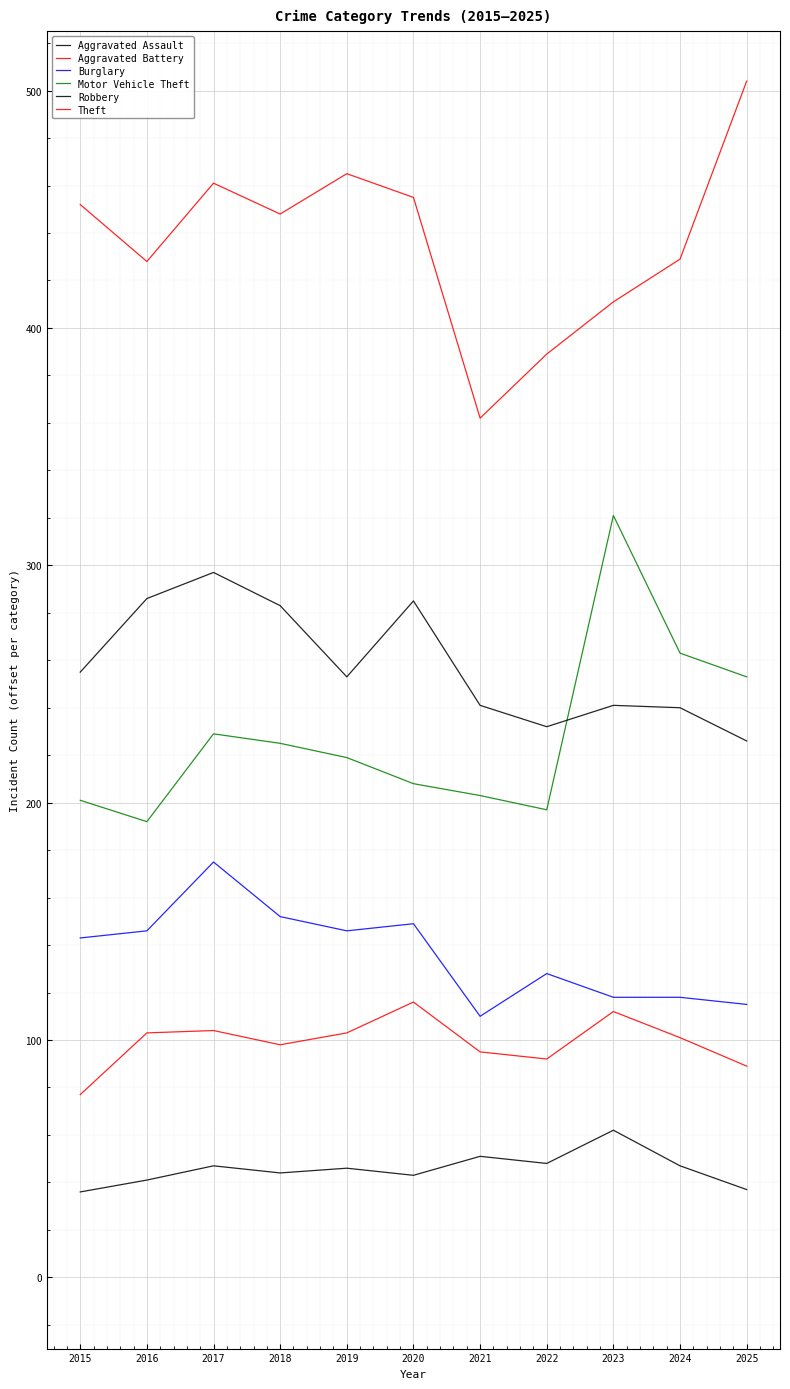

What are all the series names shown in the legend?

Aggravated Assault, Aggravated Battery, Burglary, Motor Vehicle Theft, Robbery, Theft